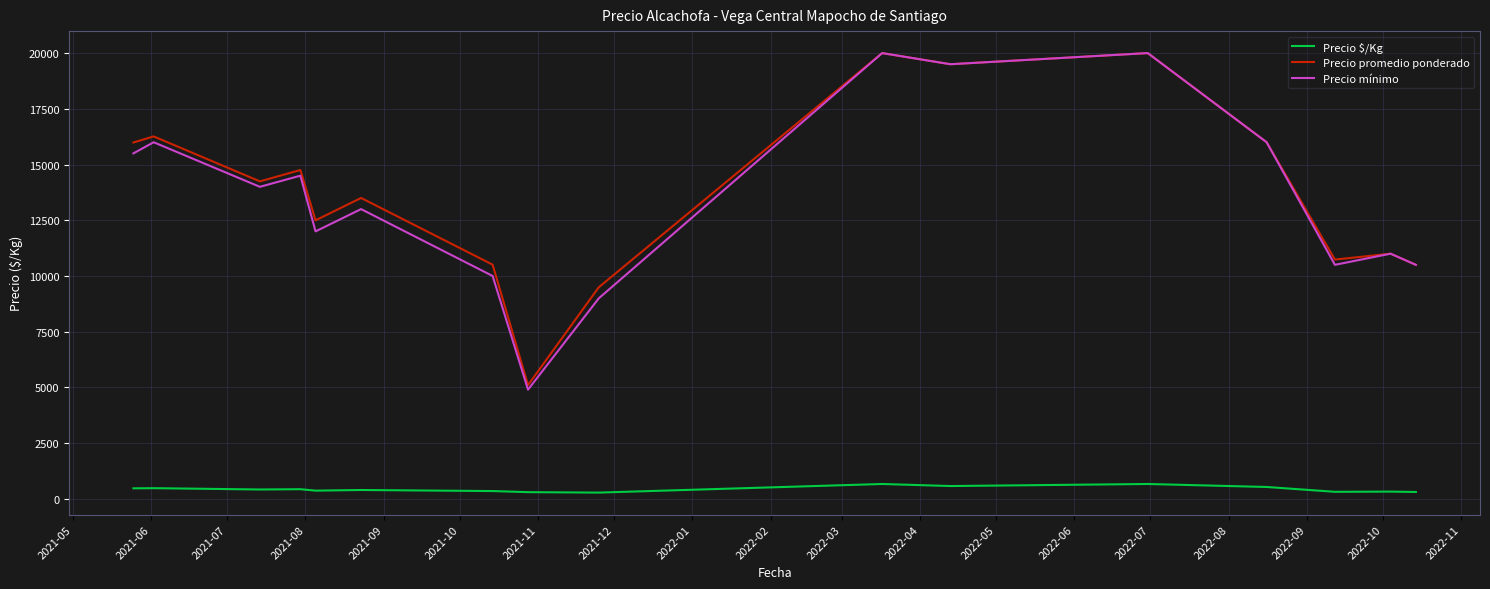

True or false: Precio promedio ponderado and Precio $/Kg cross at least once.

False